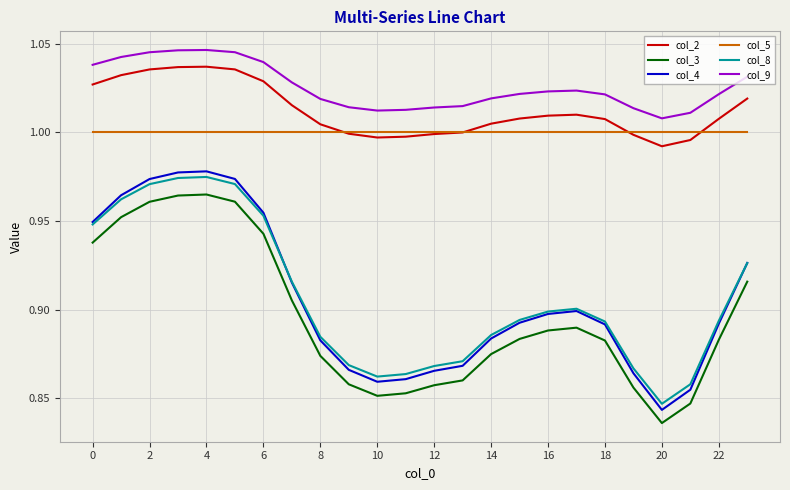

Is this an area chart (filled region under the line)?

No